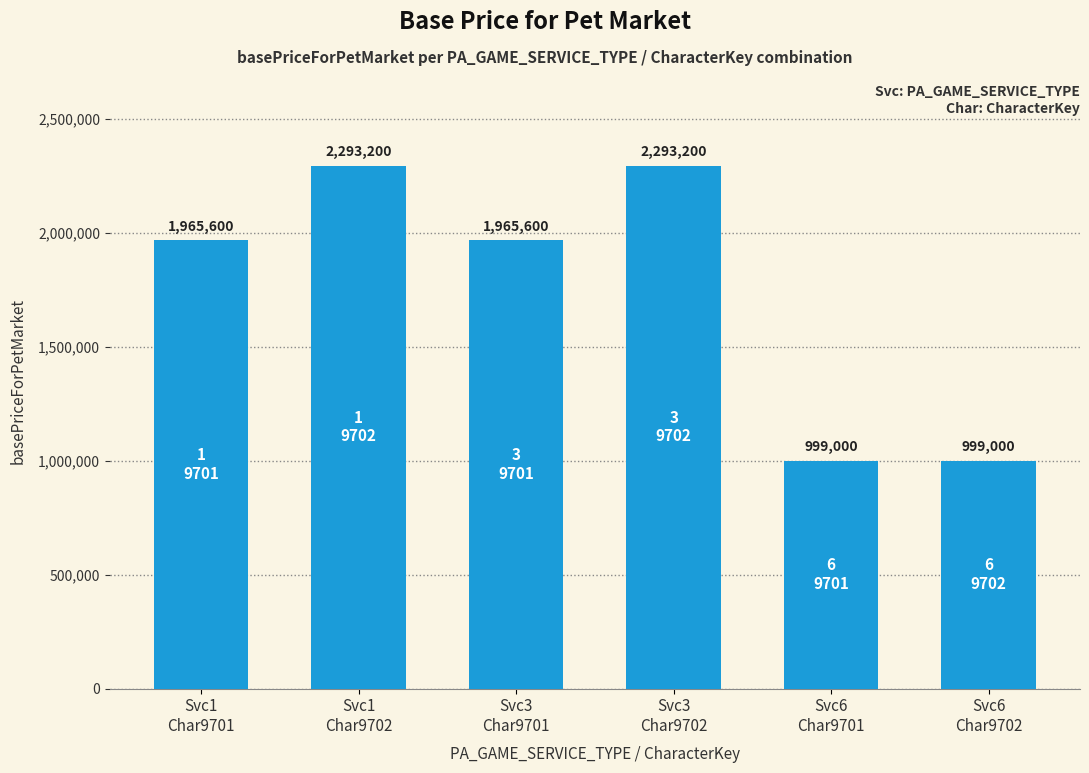

What is the greatest value displayed?

2293200